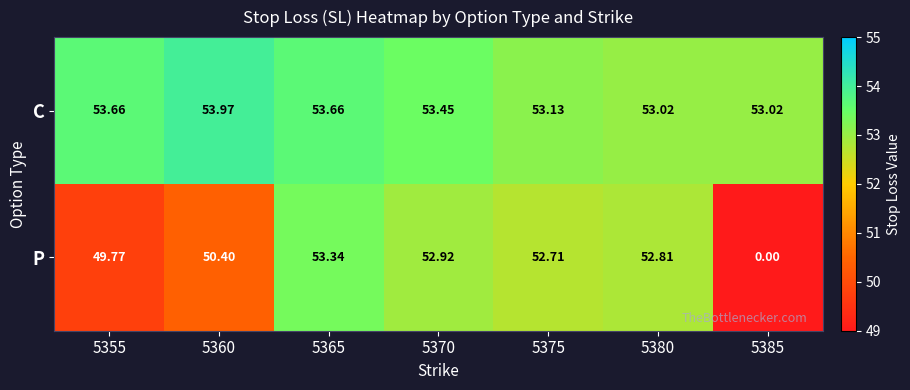

Rank the series by their maximum value, from highest to lowest.

C, P